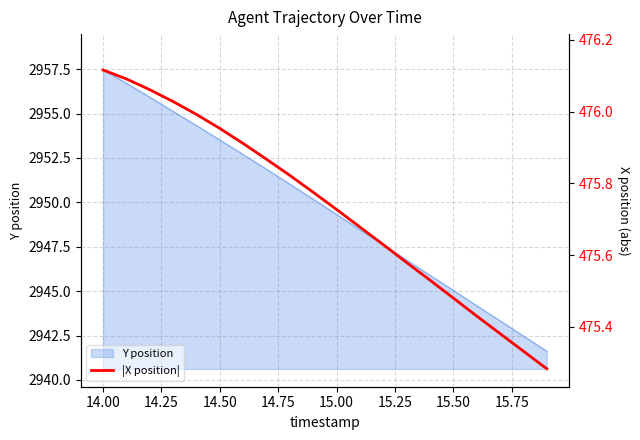

Reading right to left, transcribe all the data shown in this chart.

475.3	475.3	475.4	475.4	475.5	475.5	475.6	475.6	475.7	475.7	475.8	475.8	475.9	475.9	476.0	476.0	476.0	476.1	476.1	476.1